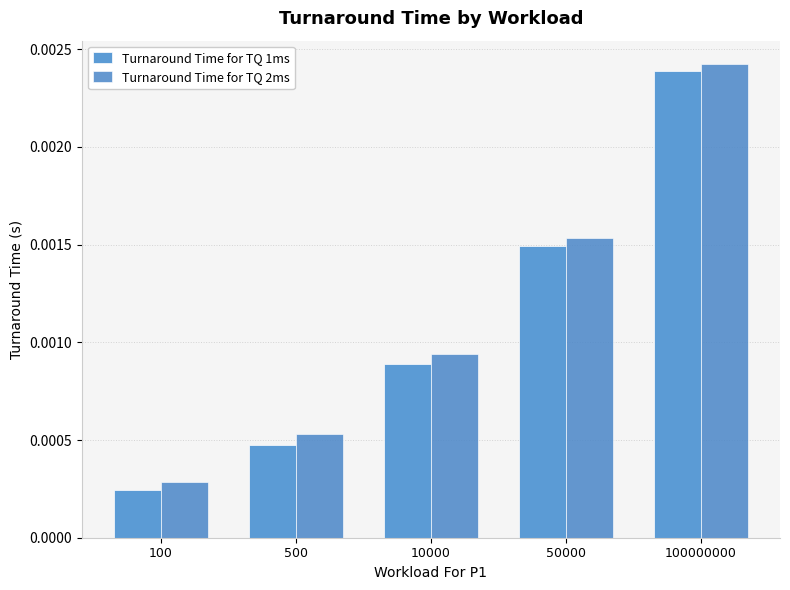

How many Turnaround Time for TQ 1ms values are between 0 and 1?

5